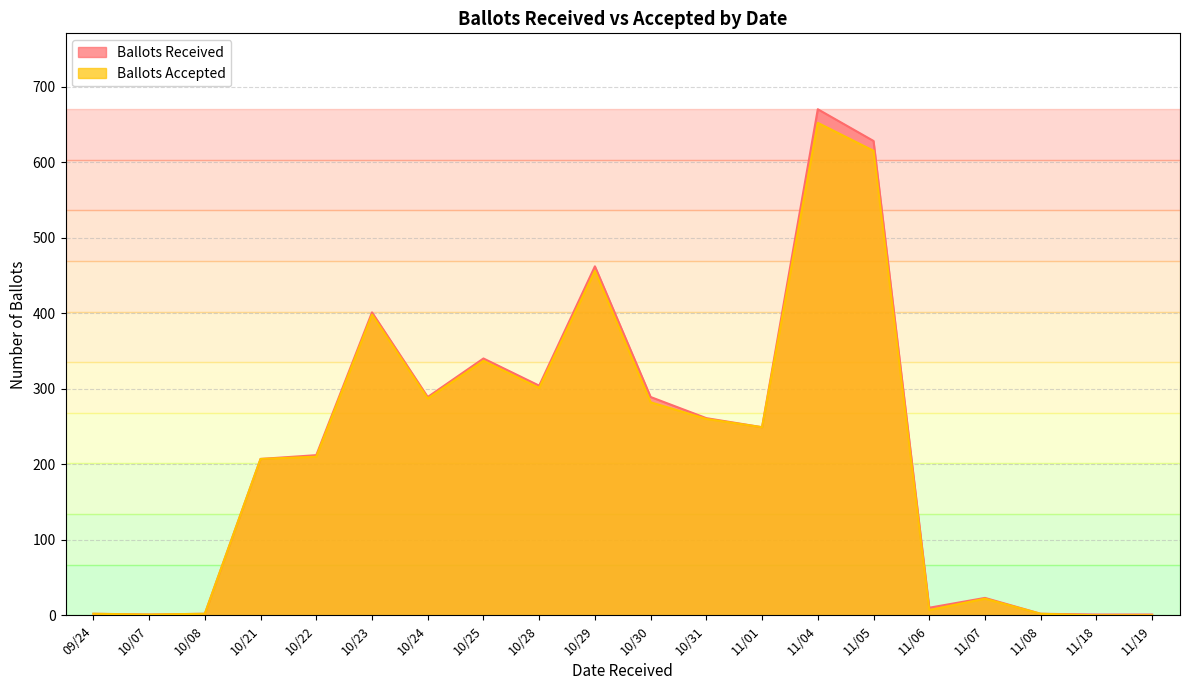

True or false: Ballots Accepted has a value of 249 at 11/01.

True